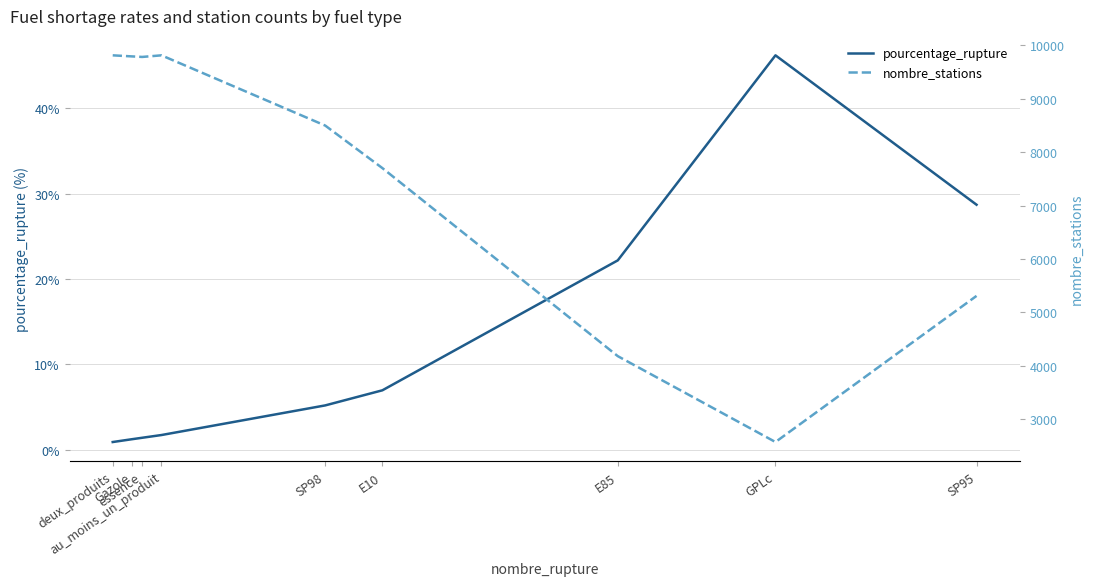

Which has a higher value, au_moins_un_produit or E85?

E85